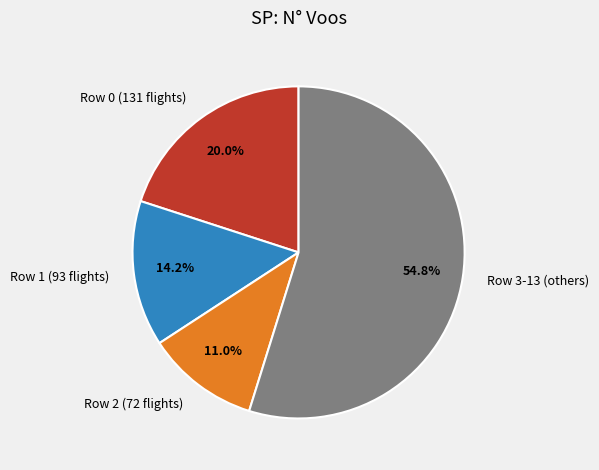

How much of the chart is everything except Row 3-13 (others)?

45.2%